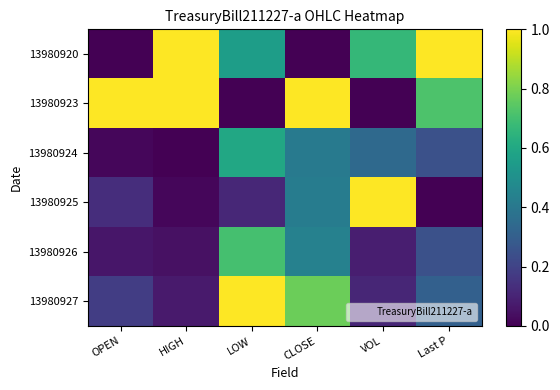

At Last P, list the series in order from largest to smallest.

13980920, 13980923, 13980927, 13980924, 13980926, 13980925